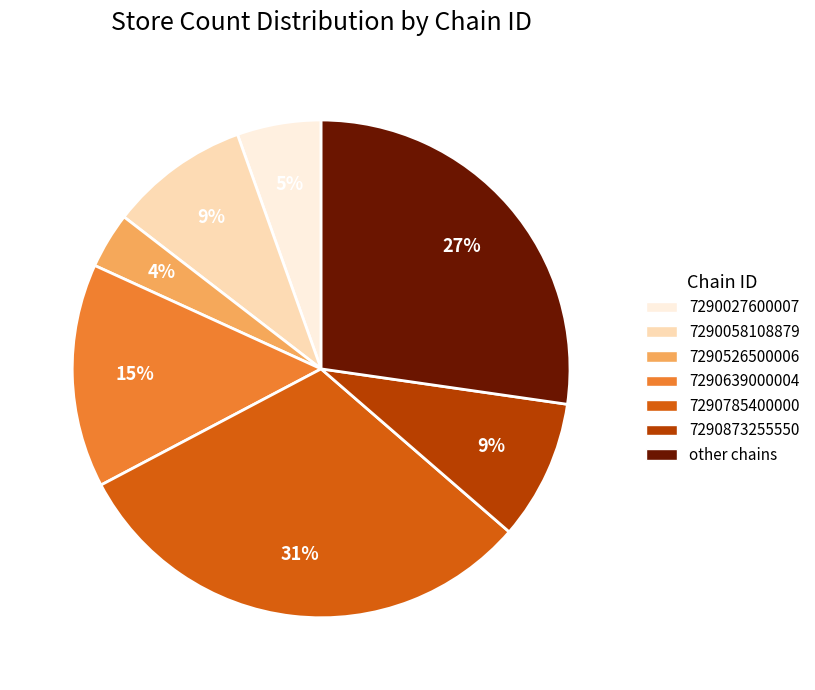

Which category has the biggest portion of the pie?

7290785400000